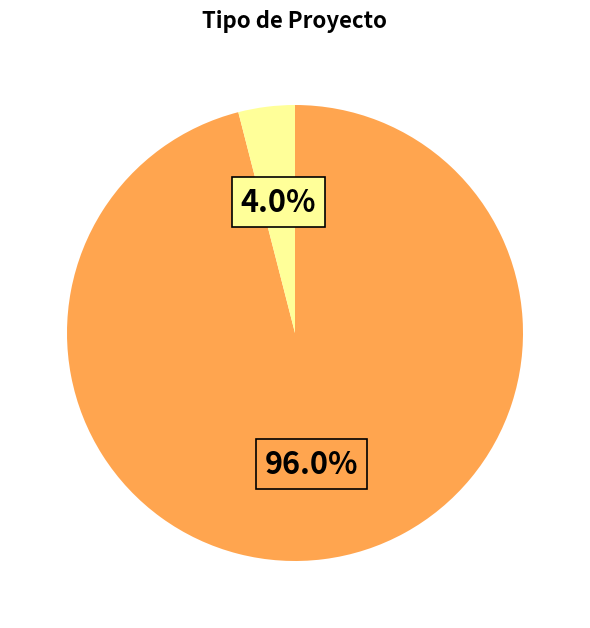

Is there any slice that represents more than half of the pie?

Yes